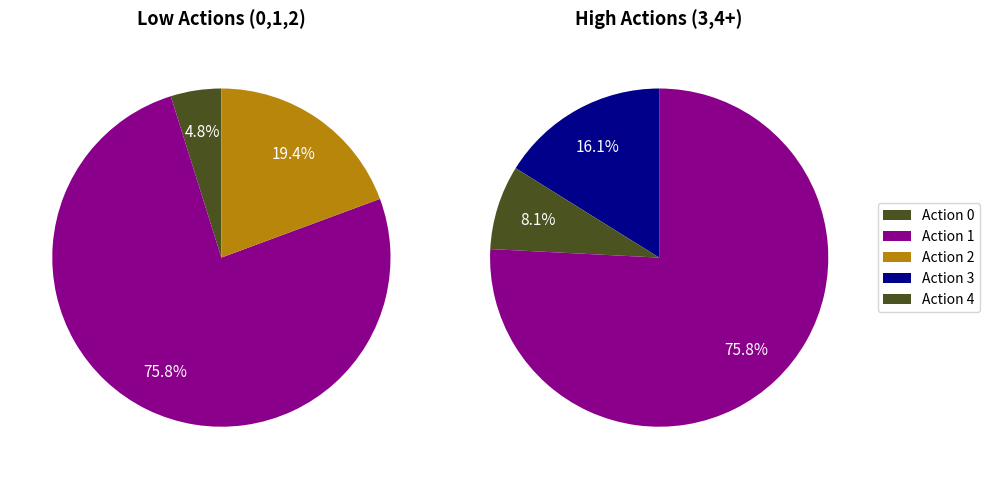

Does 4 account for over 50% of the chart?

No